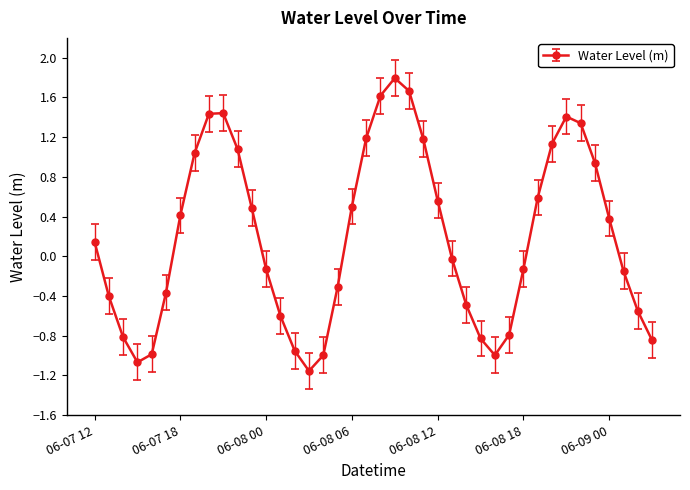

What is the maximum value shown in the chart?

1.8